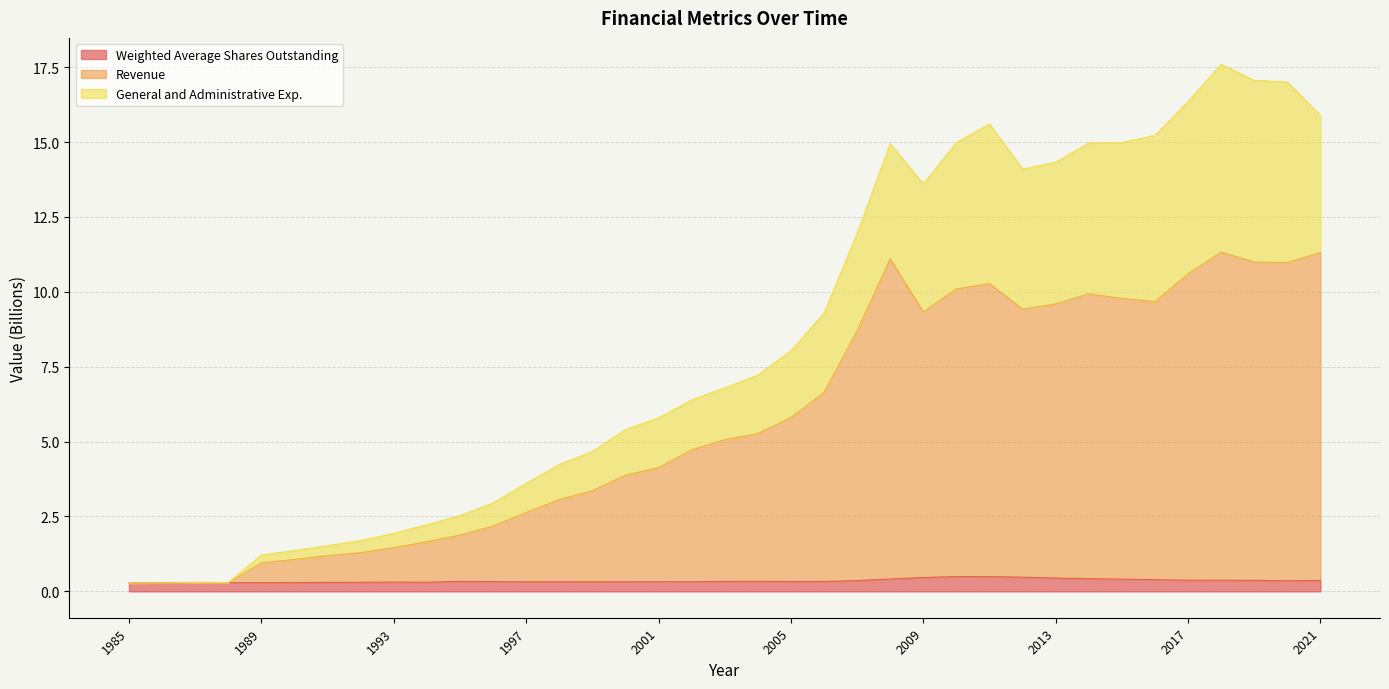

Which series has the widest spread of values?

General and Administrative Exp.